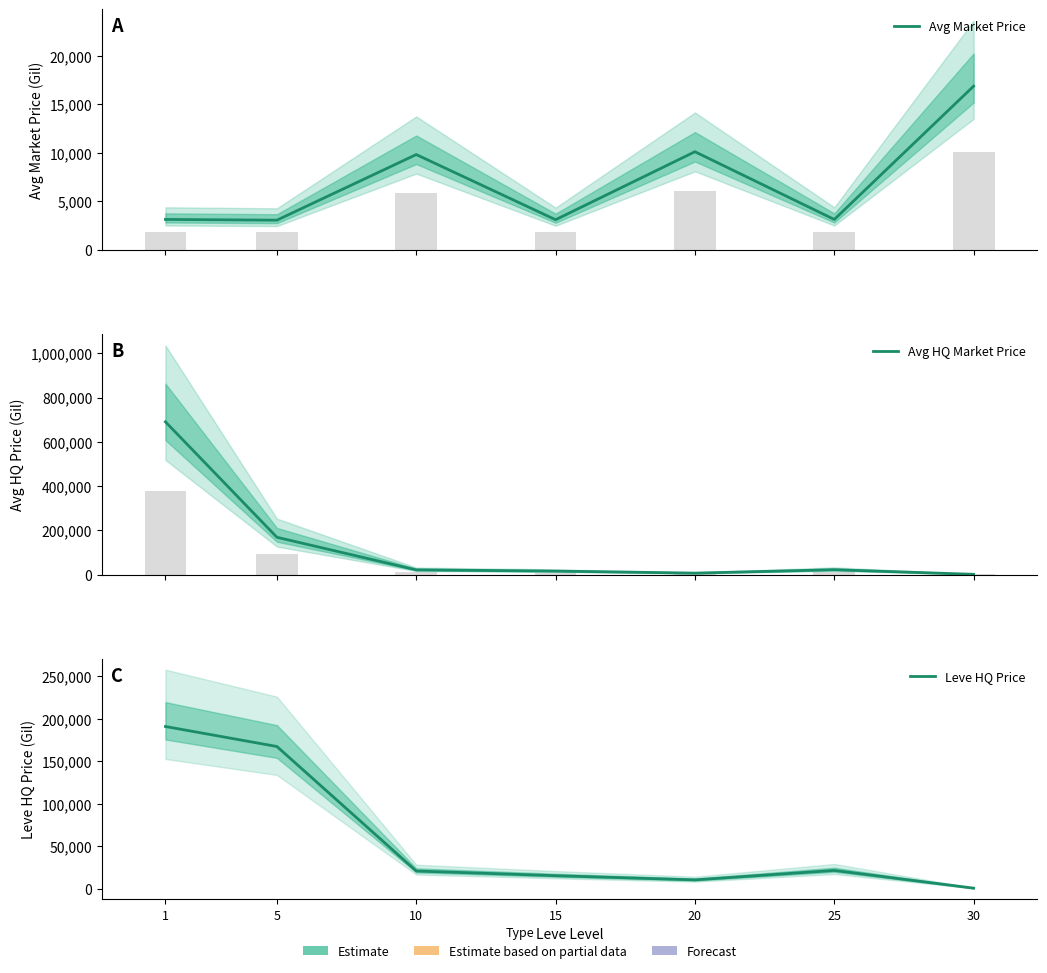

The Avg Market Price series shows 16878.5 at 30. True or false?

True